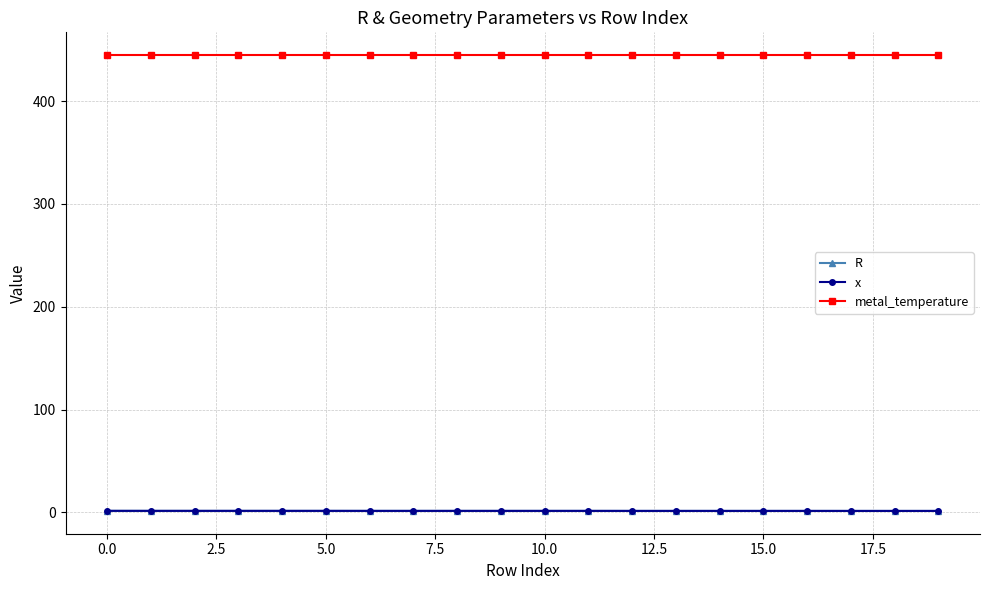

True or false: metal_temperature and x cross at least once.

False